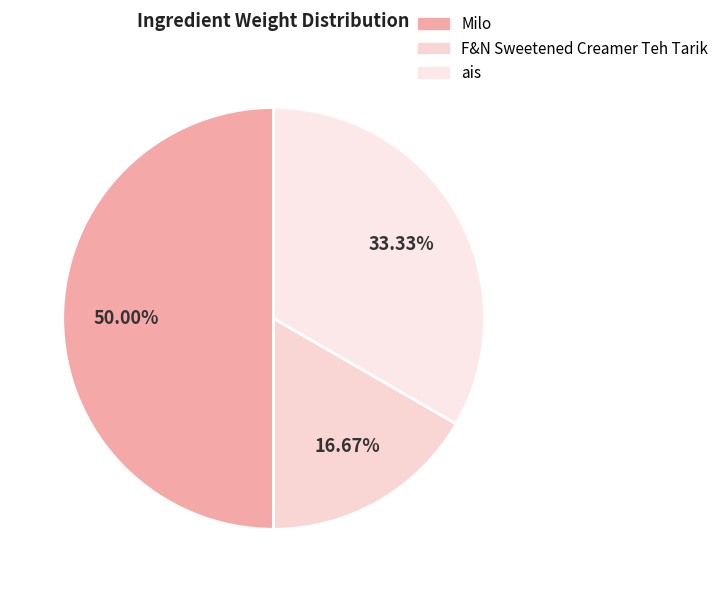

To the nearest percent, what is the difference between the ais and F&N Sweetened Creamer Teh Tarik slice percentages?

17%